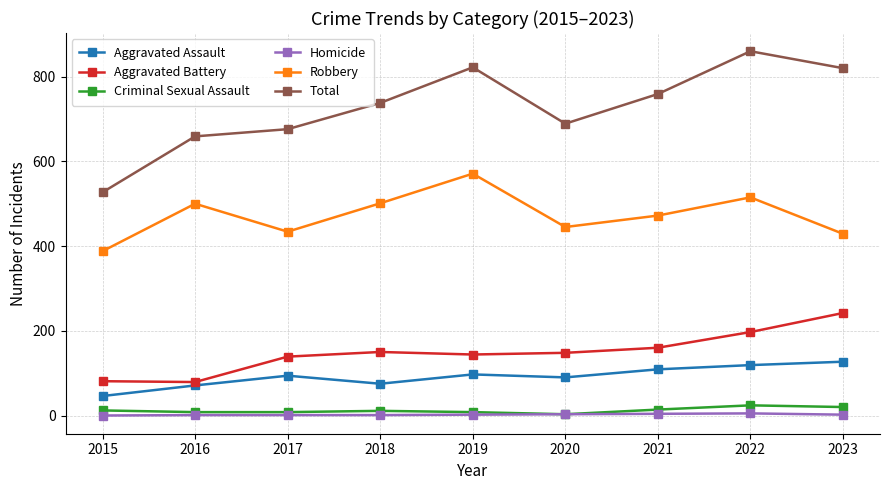

Which label corresponds to the largest value in the chart?

2022